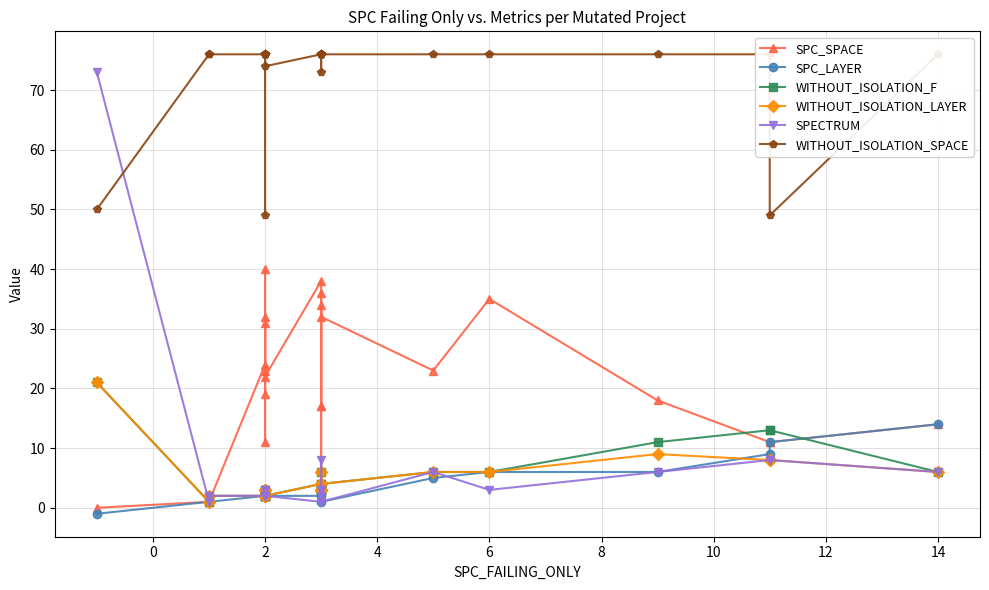

Which series has the largest total across all categories?

WITHOUT_ISOLATION_SPACE